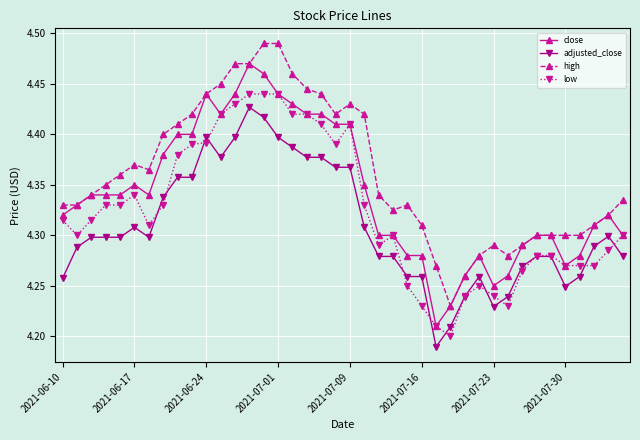

How many distinct data groups are displayed?

4